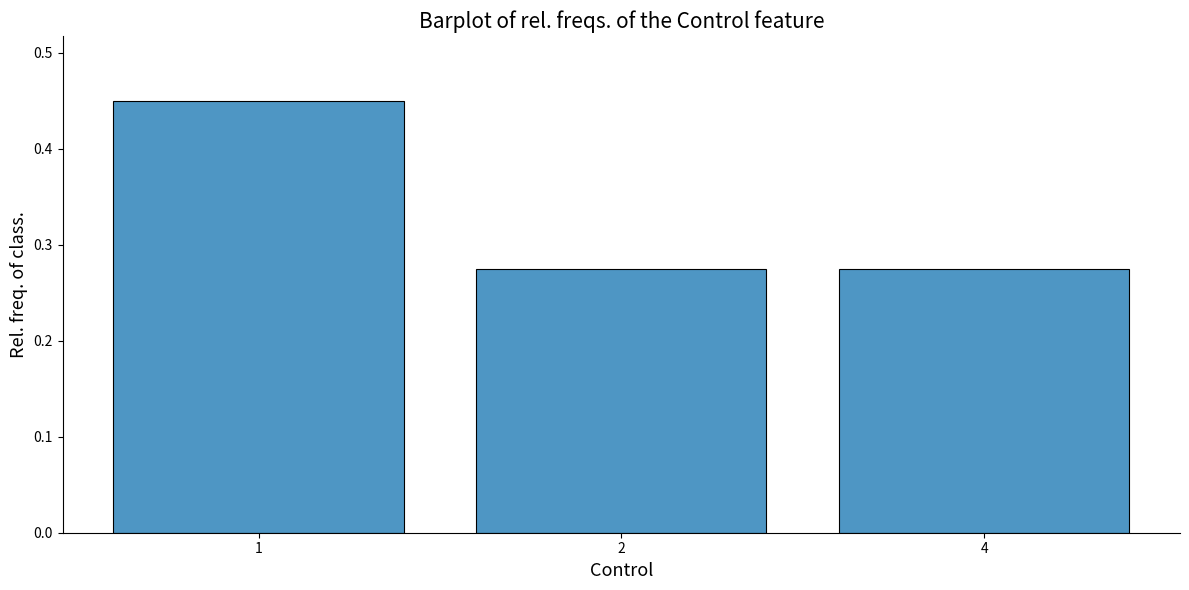

What is the sum of all values?

1.0